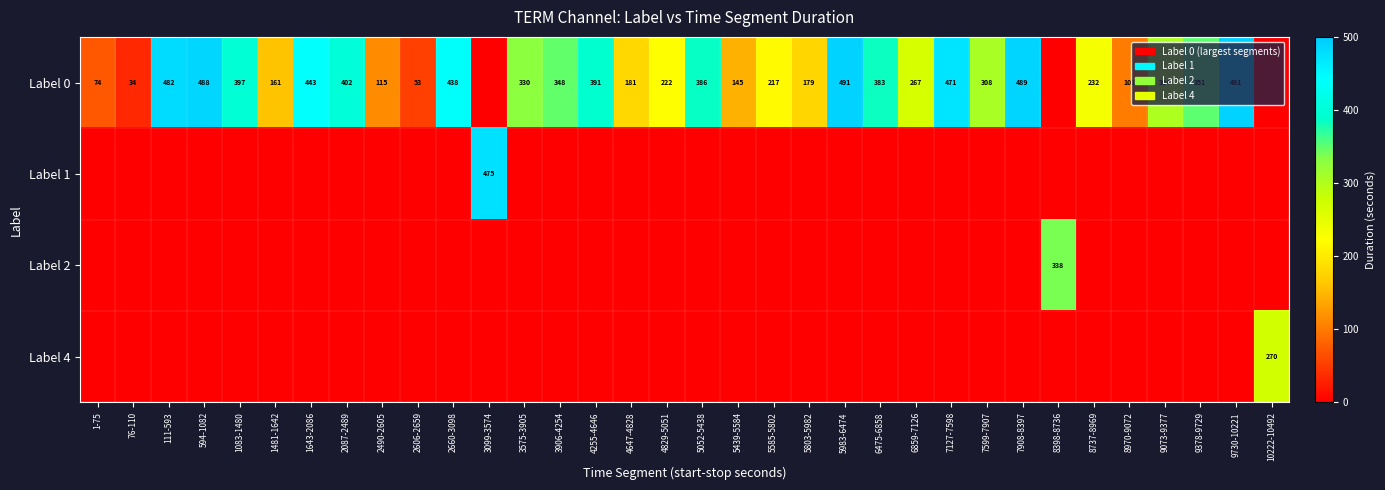

Is it true that Label 0 equals 735 at 1643-2086?

False